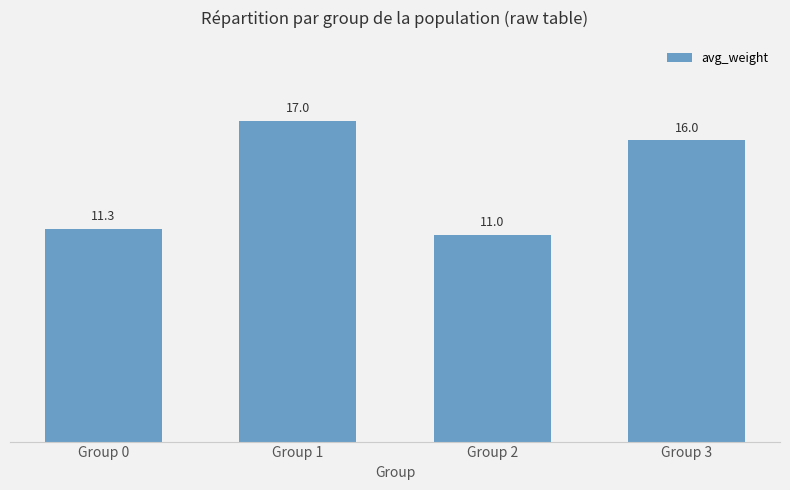

What is the ratio of the value at Group 2 to the value at Group 1?

0.6